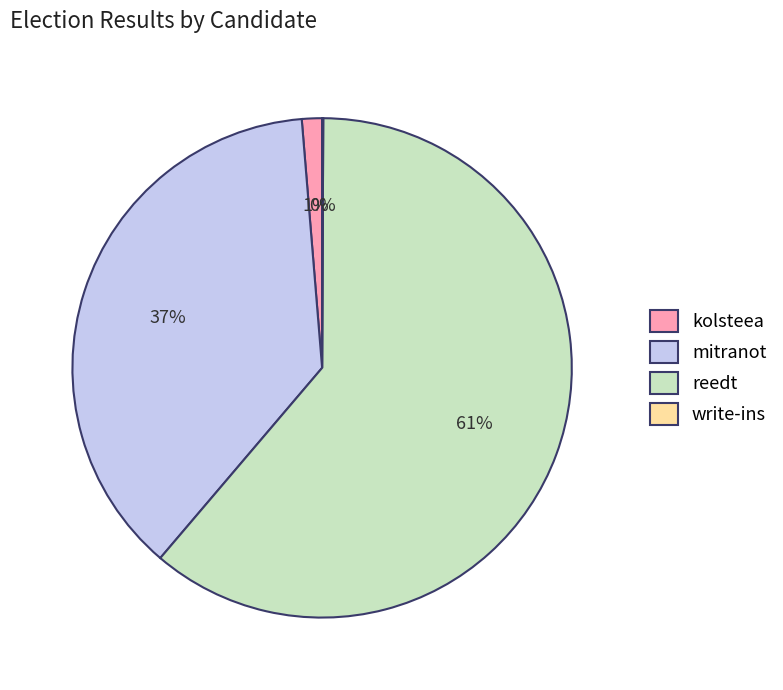

To the nearest percent, what portion does kolsteea represent?

1%